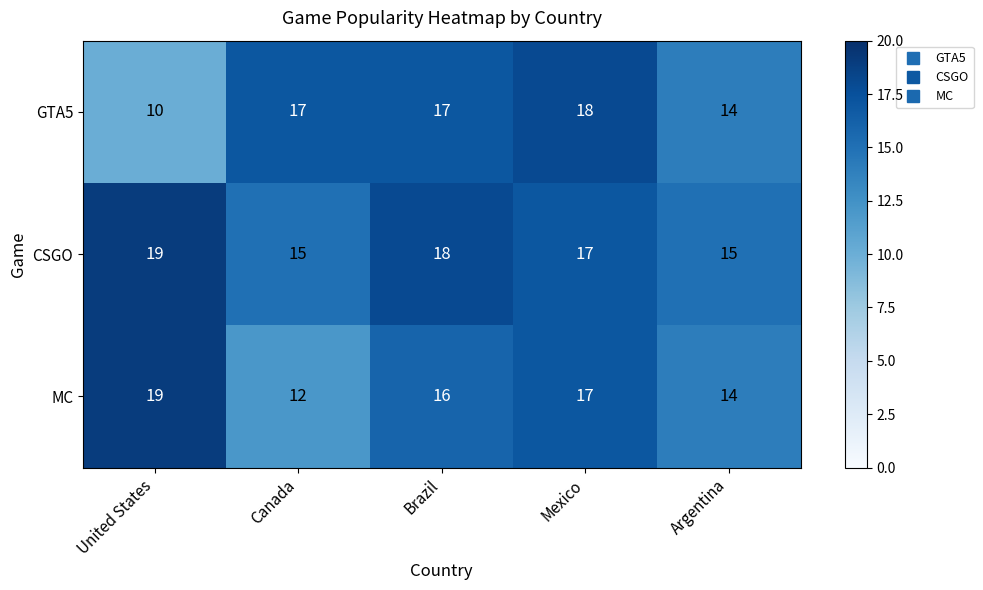

Count the GTA5 values in the range 14 to 17.

3